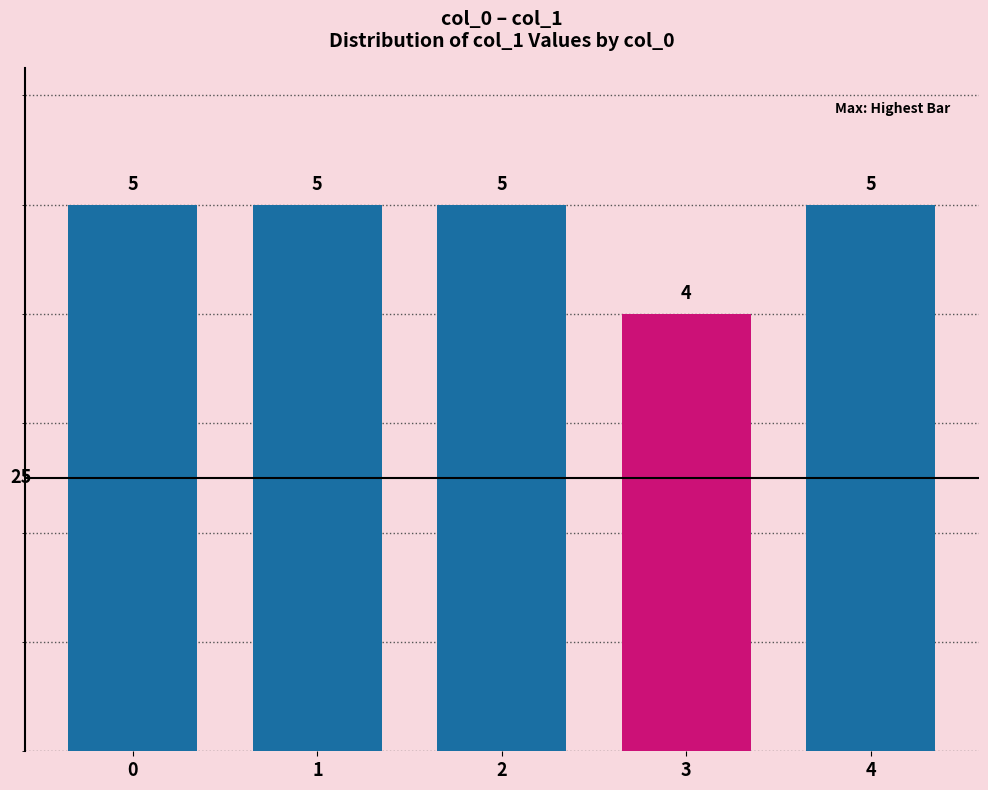

Are the bars grouped side by side (vs. stacked)?

No